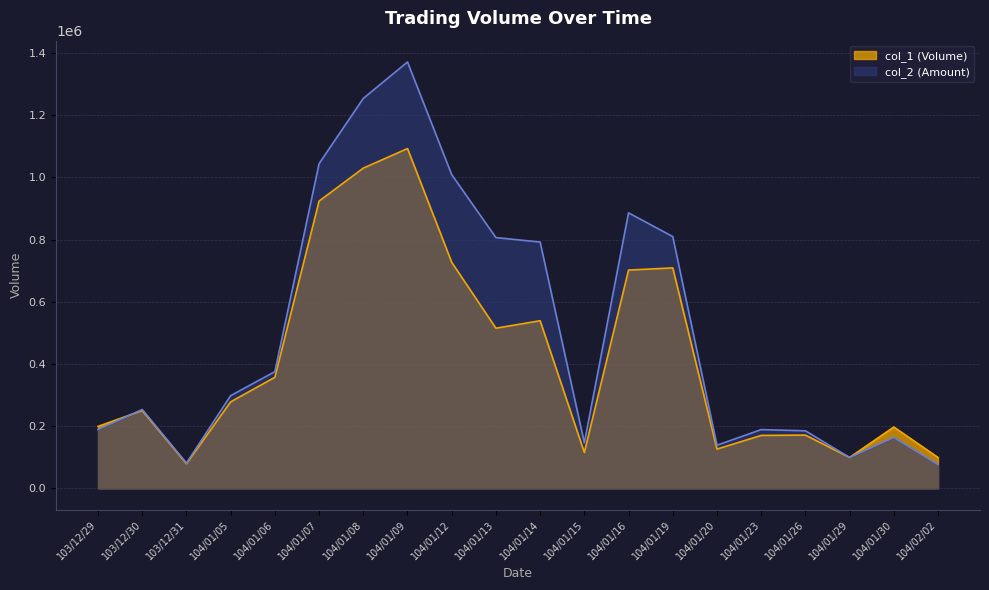

The col_1 series shows 31454 at 104/01/29. True or false?

False